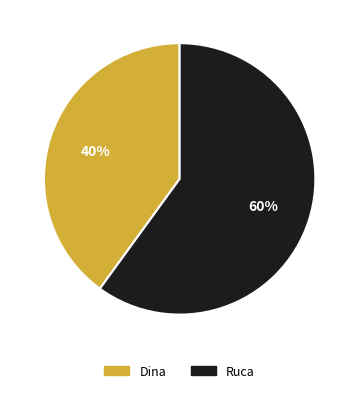

Which category has the biggest portion of the pie?

Ruca